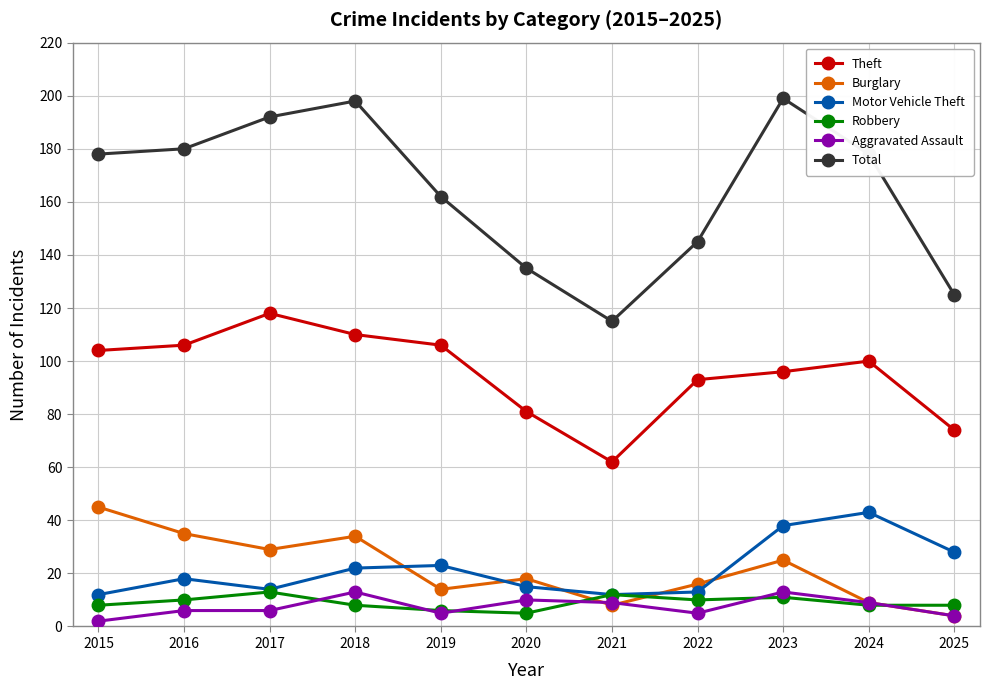

What is the value of the Aggravated Assault point at the 3rd from the left?

6